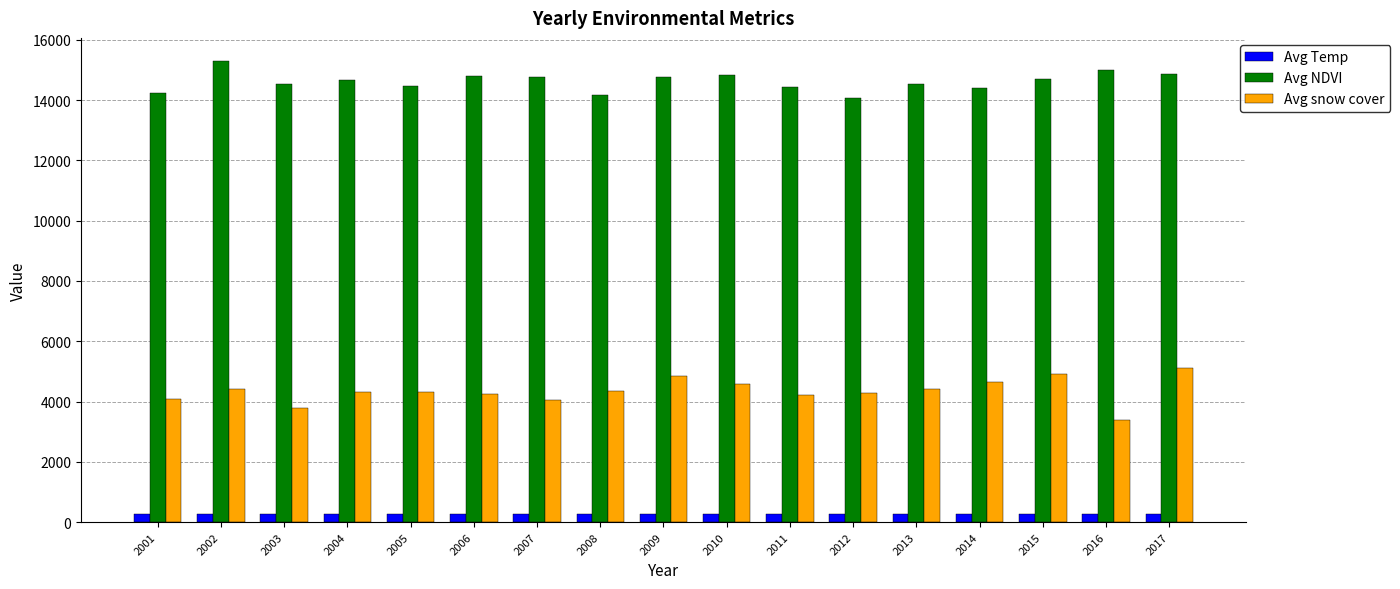

What is the average value of the Avg Temp series?

281.9